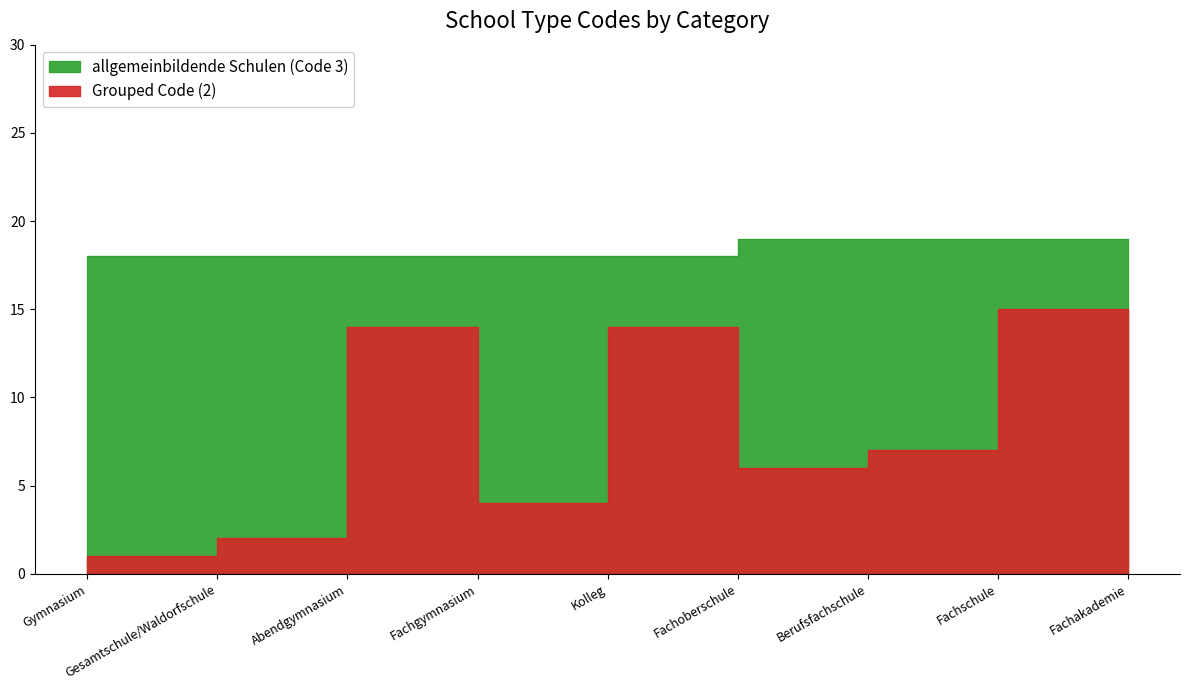

The value of Grouped Code (2) at Fachschule is 25. True or false?

False